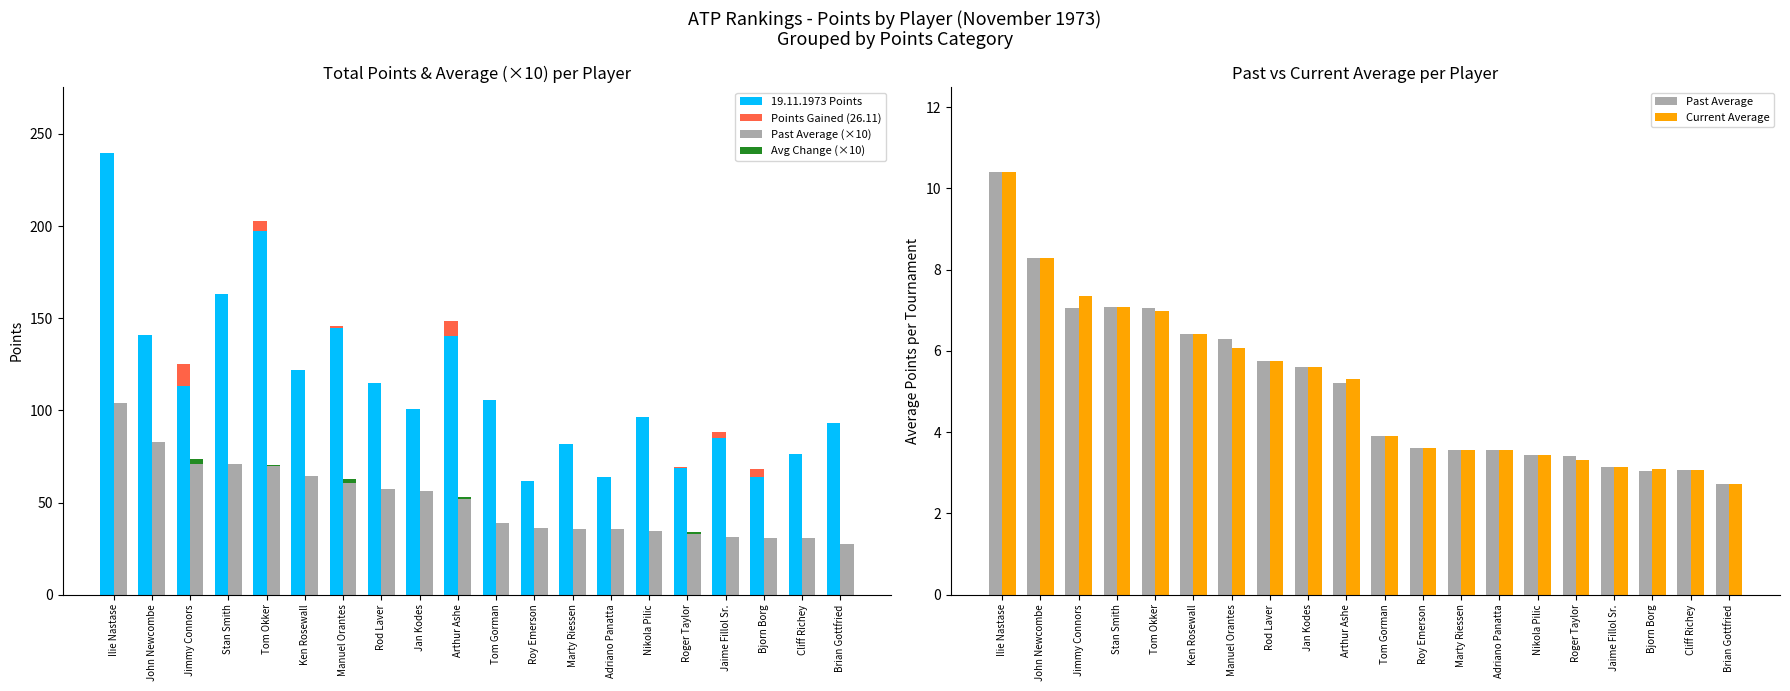

What is the label of the 9th bar from the right?

Roy Emerson